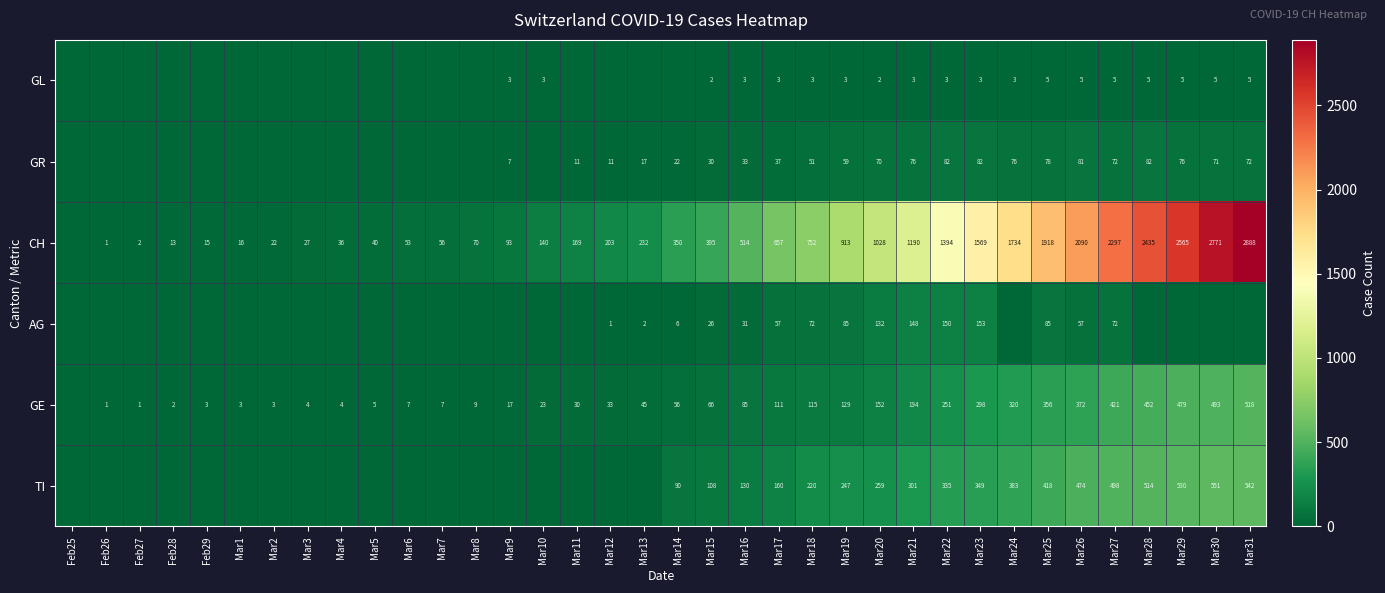

Which has a higher value, Mar20 or Mar30?

Mar30